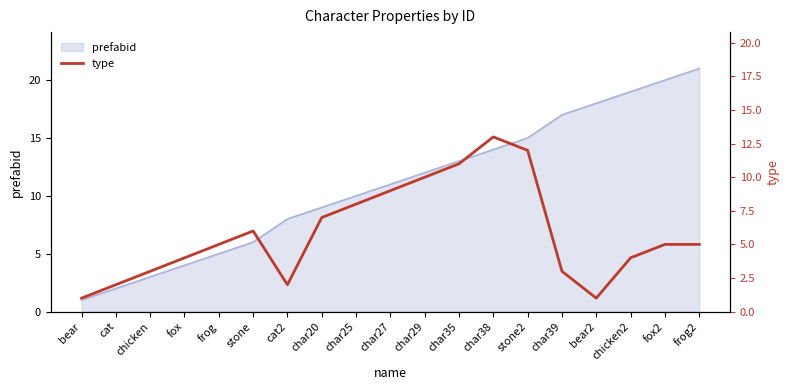

How many data points are less than 5?

8